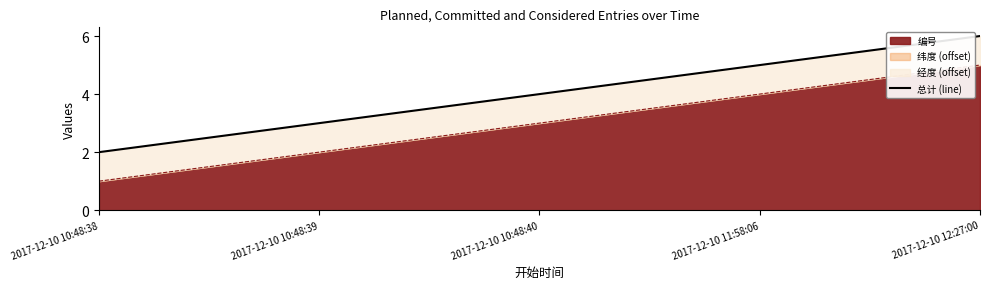

What is the value of the 2nd point from the left?

3.0